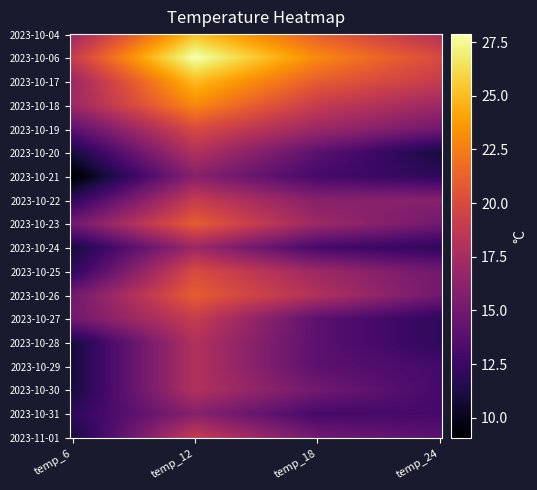

Which series has the largest total across all categories?

2023-10-06